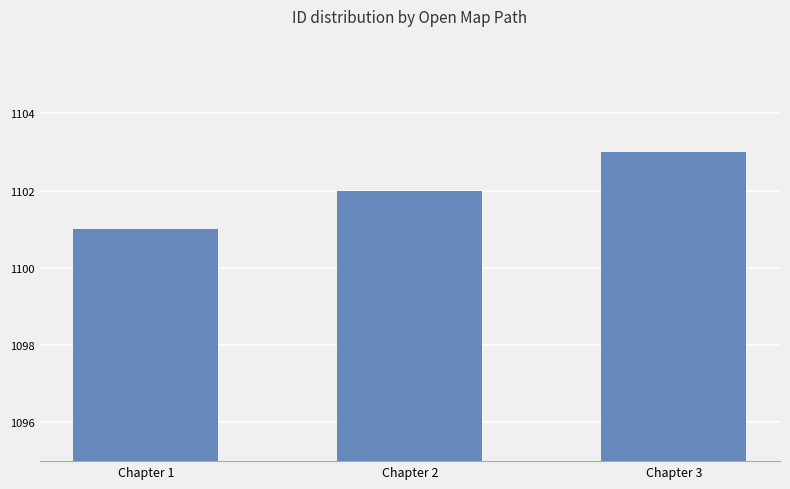

How many data points are less than 1102?

1